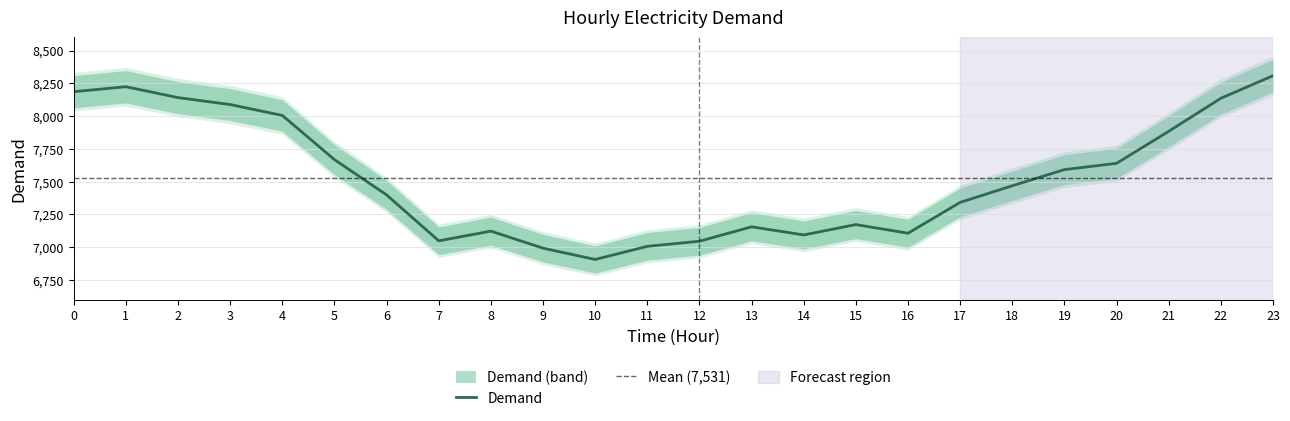

True or false: the data shows 10893 at 13.

False